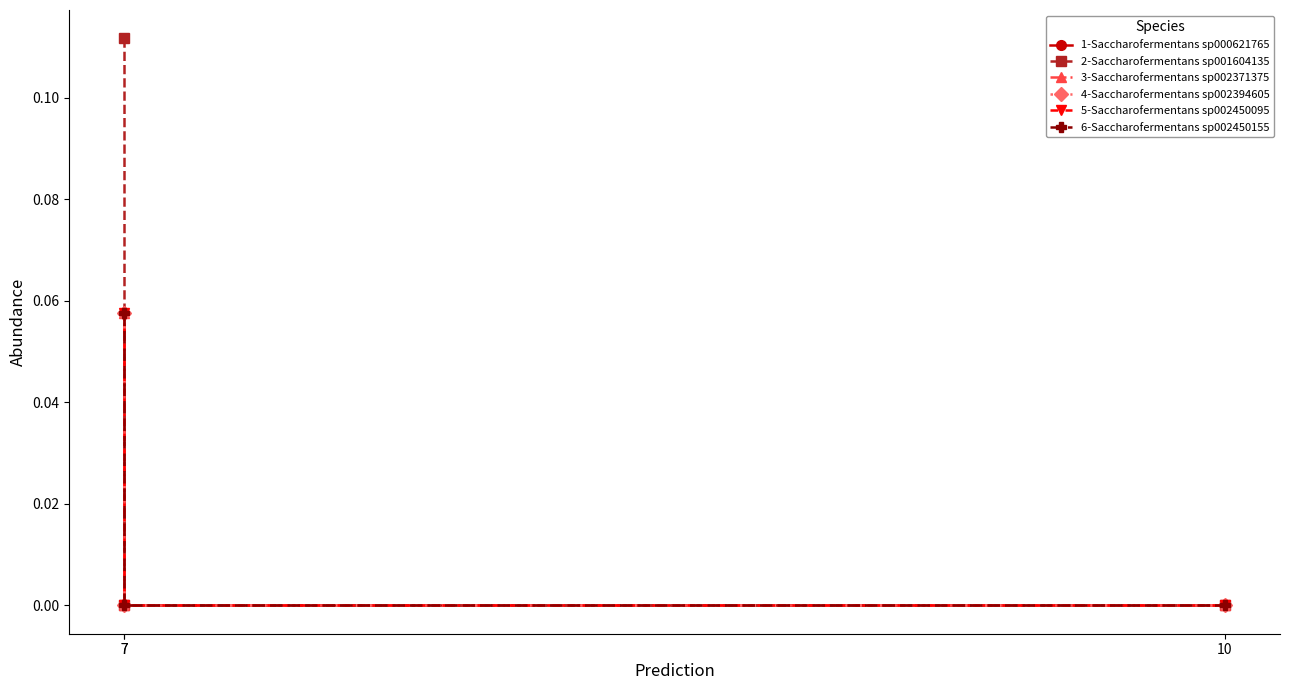

List the series in order of their peak value, lowest first.

3-Saccharofermentans sp002371375, 1-Saccharofermentans sp000621765, 4-Saccharofermentans sp002394605, 5-Saccharofermentans sp002450095, 6-Saccharofermentans sp002450155, 2-Saccharofermentans sp001604135